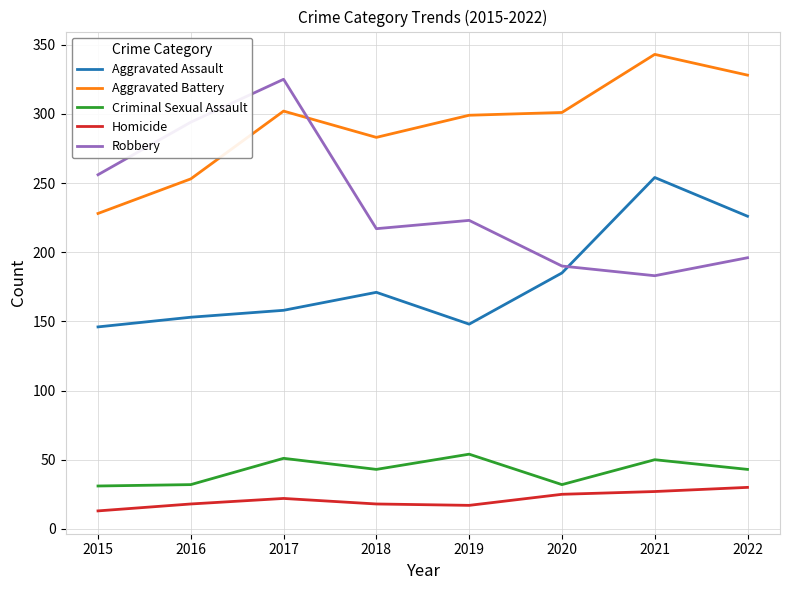

In Robbery, how many points are lower than both neighbors (excluding endpoints)?

2